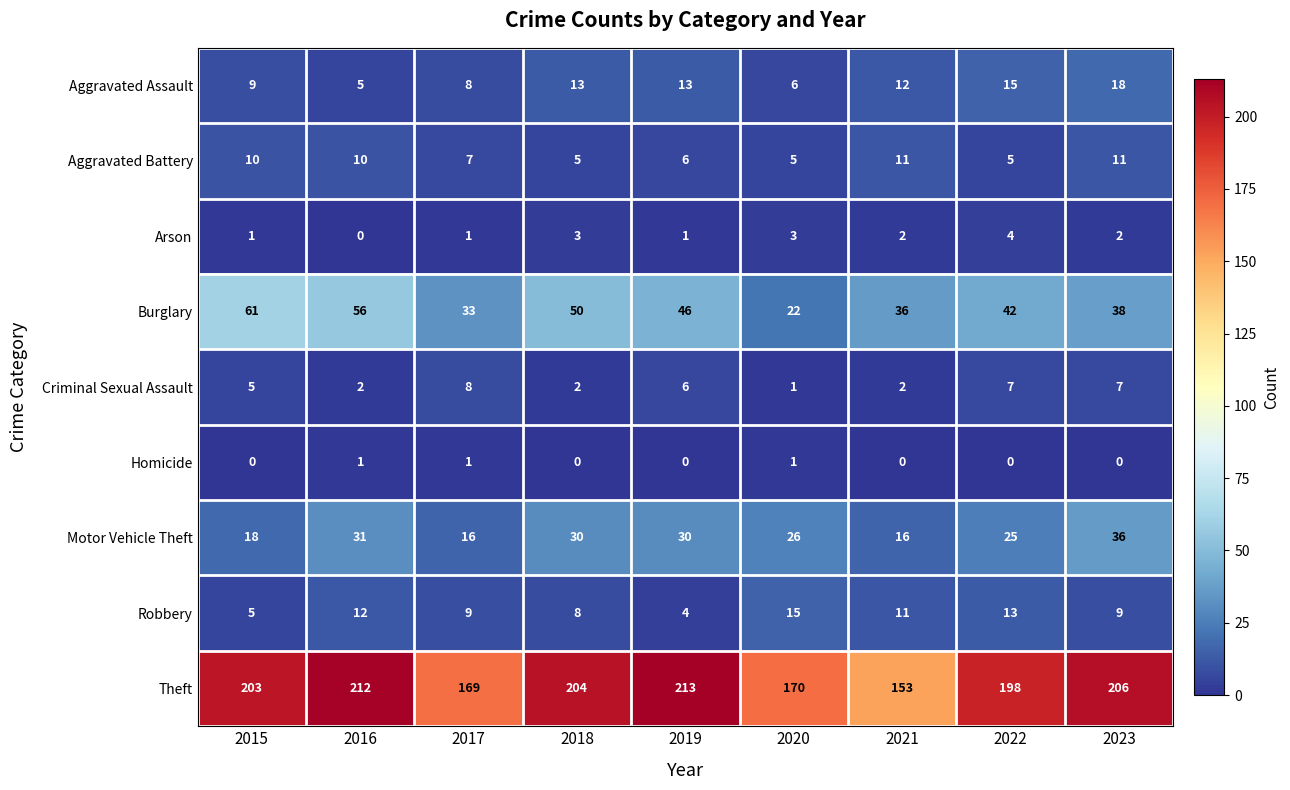

What is the sum of the Theft values at 2017 and 2019?

382